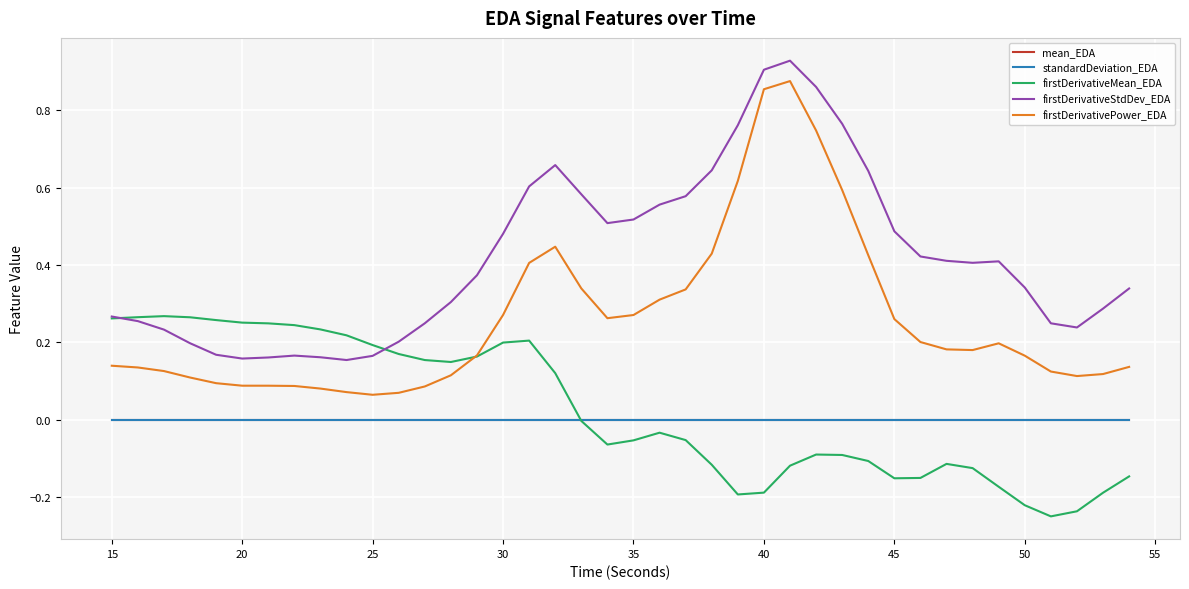

Which series has the widest spread of values?

firstDerivativePower_EDA